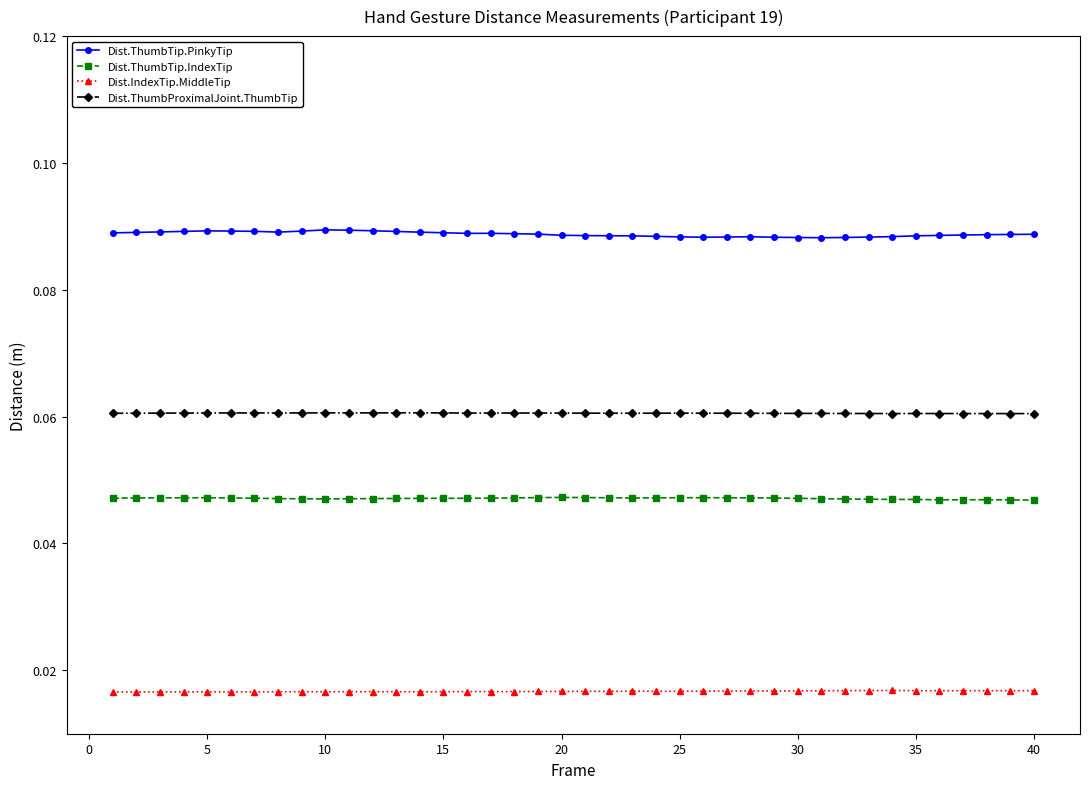

At how many categories does at least one series exceed 0?

40